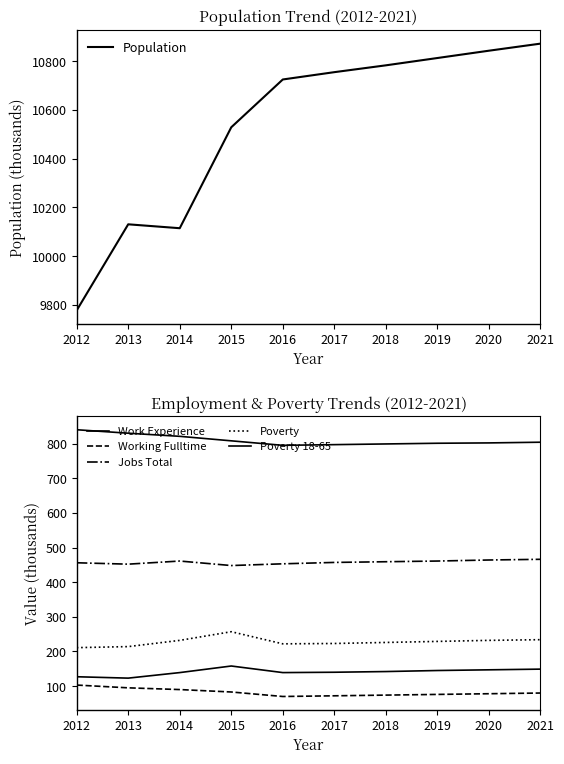

Which series has the largest total across all categories?

Population